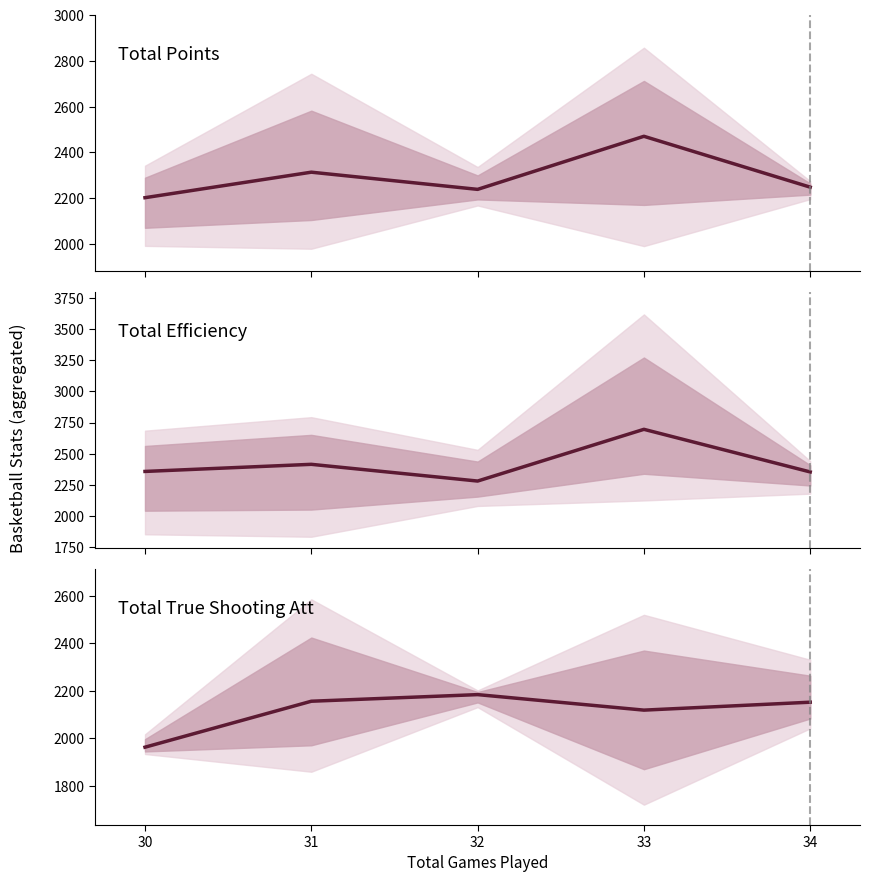

True or false: Total True Shooting Att has more than 0 interior local peaks.

True